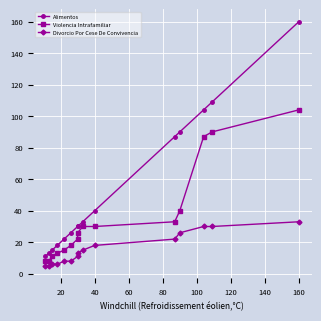

True or false: Alimentos and Divorcio Por Cese De Convivencia intersect in this chart.

False